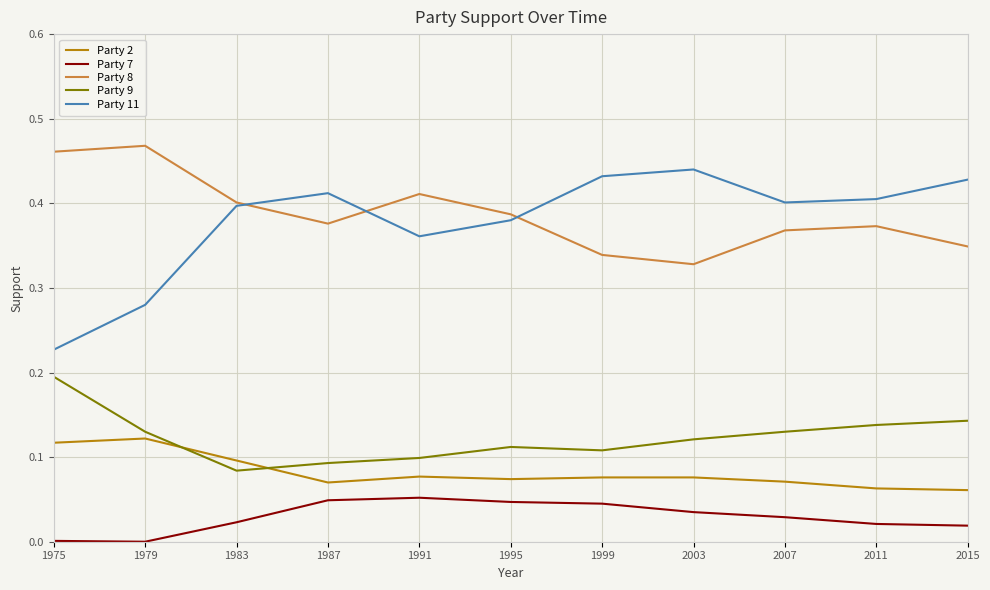

Is it true that Party 8 equals 0.1 at 1999?

False